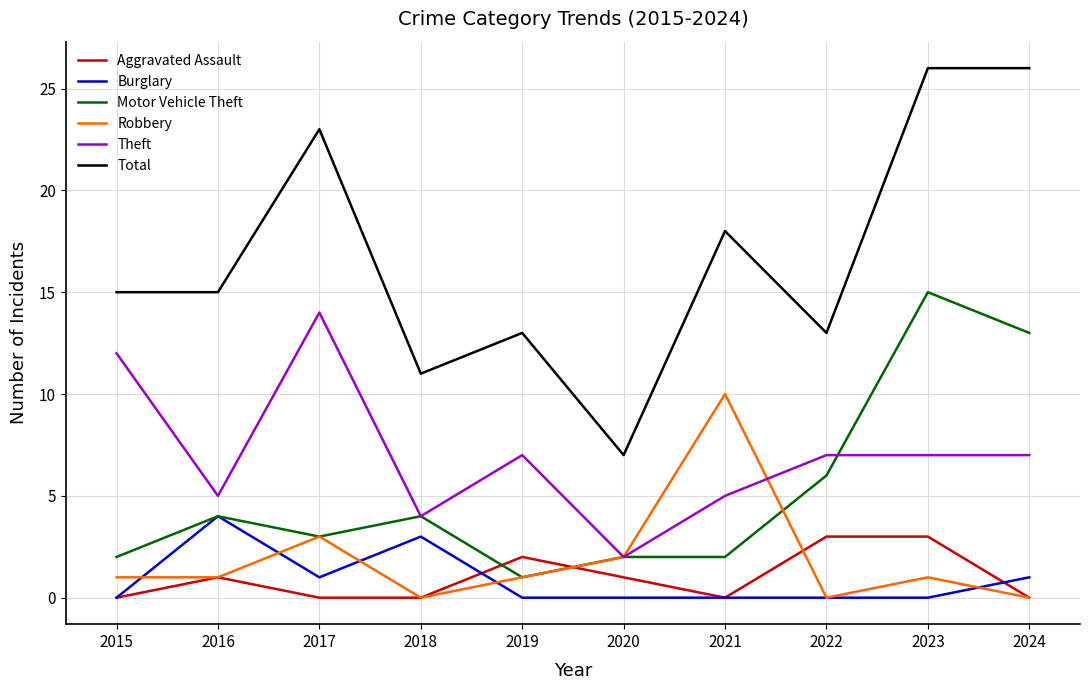

At which label does Burglary reach its peak?

2016